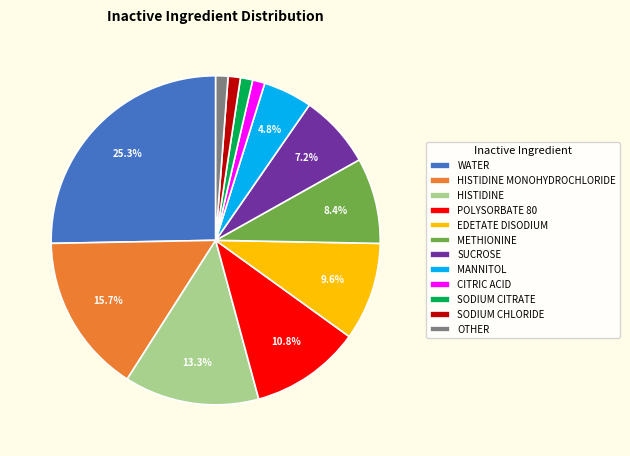

The METHIONINE slice represents 8% of the pie. True or false?

True